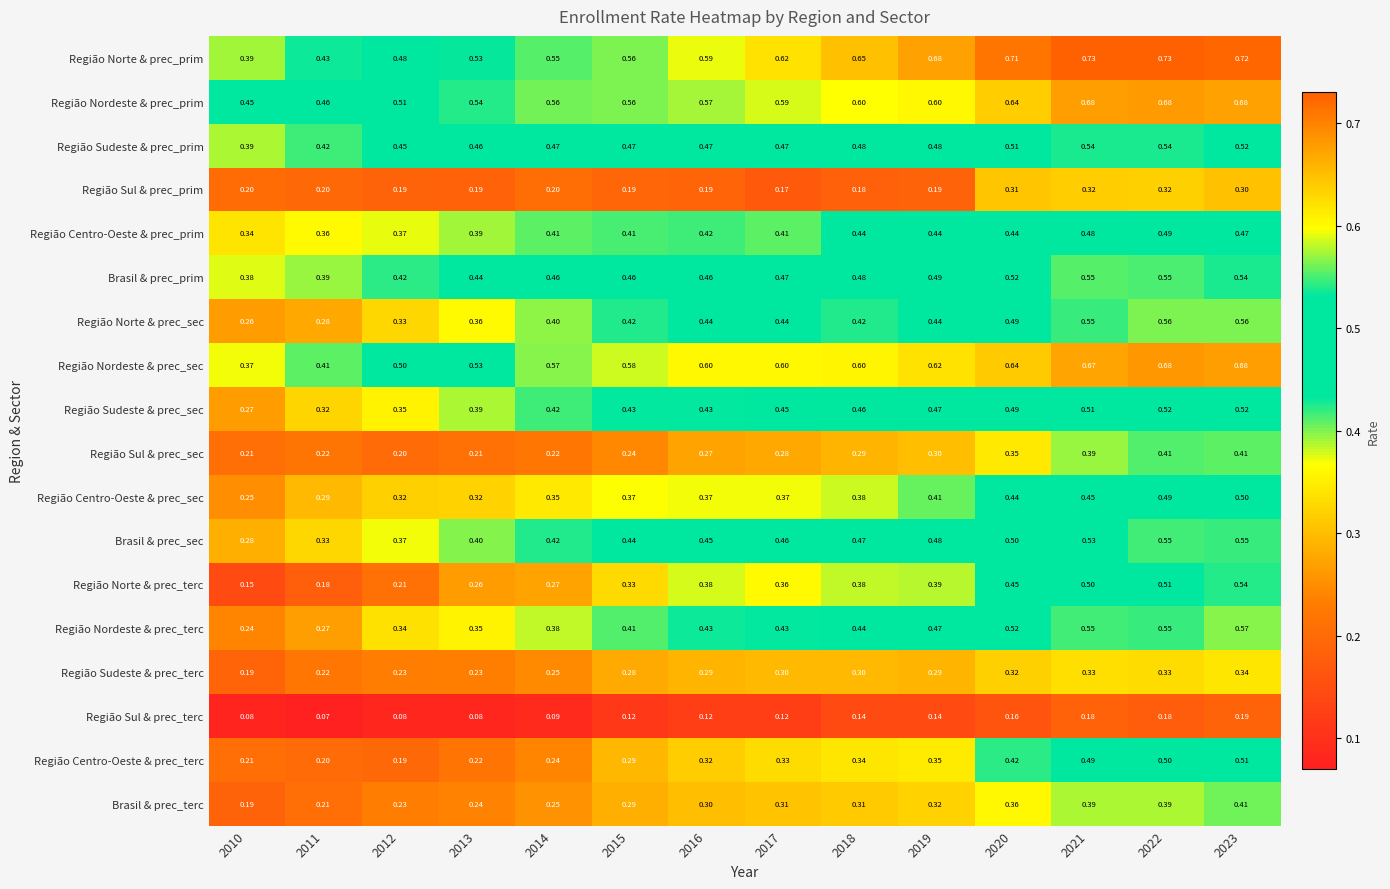

Which series has the largest total across all categories?

Região Norte & prec_prim